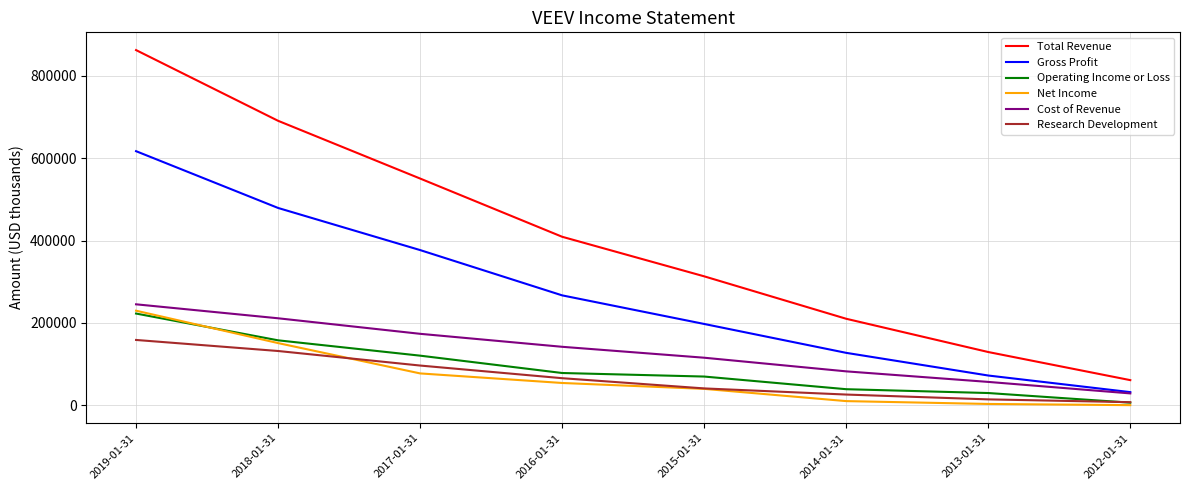

What is the greatest value displayed?

862200